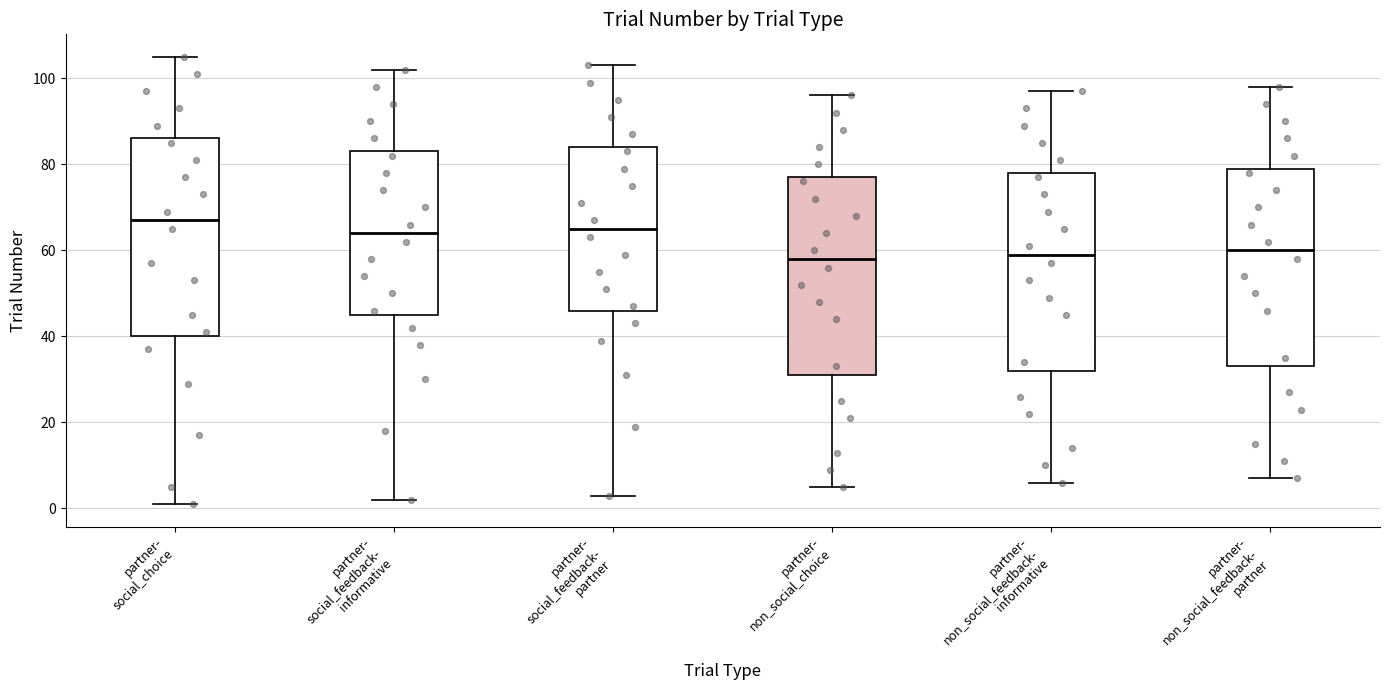

Reading left to right, transcribe this box plot: for each box, give where its median line is, the range the box spans, and where its two whiskers end, as read against the y-axis. The values are not printed on the chart, so give them approximately, as read against the axis.

partner- social_choice: median 68, box 40 to 86, whiskers 2 to 106
partner- social_feedback- informative: median 64, box 46 to 84, whiskers 2 to 102
partner- social_feedback- partner: median 66, box 46 to 84, whiskers 4 to 104
partner- non_social_choice: median 58, box 32 to 78, whiskers 6 to 96
partner- non_social_feedback- informative: median 60, box 32 to 78, whiskers 6 to 98
partner- non_social_feedback- partner: median 60, box 34 to 80, whiskers 8 to 98